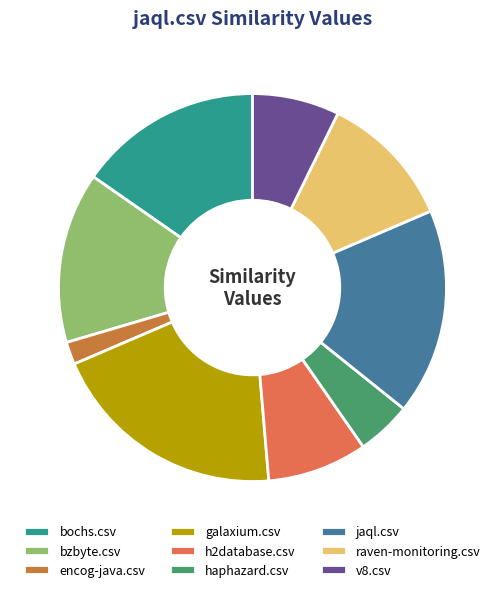

Is it true that raven-monitoring.csv is 19% of the pie?

False